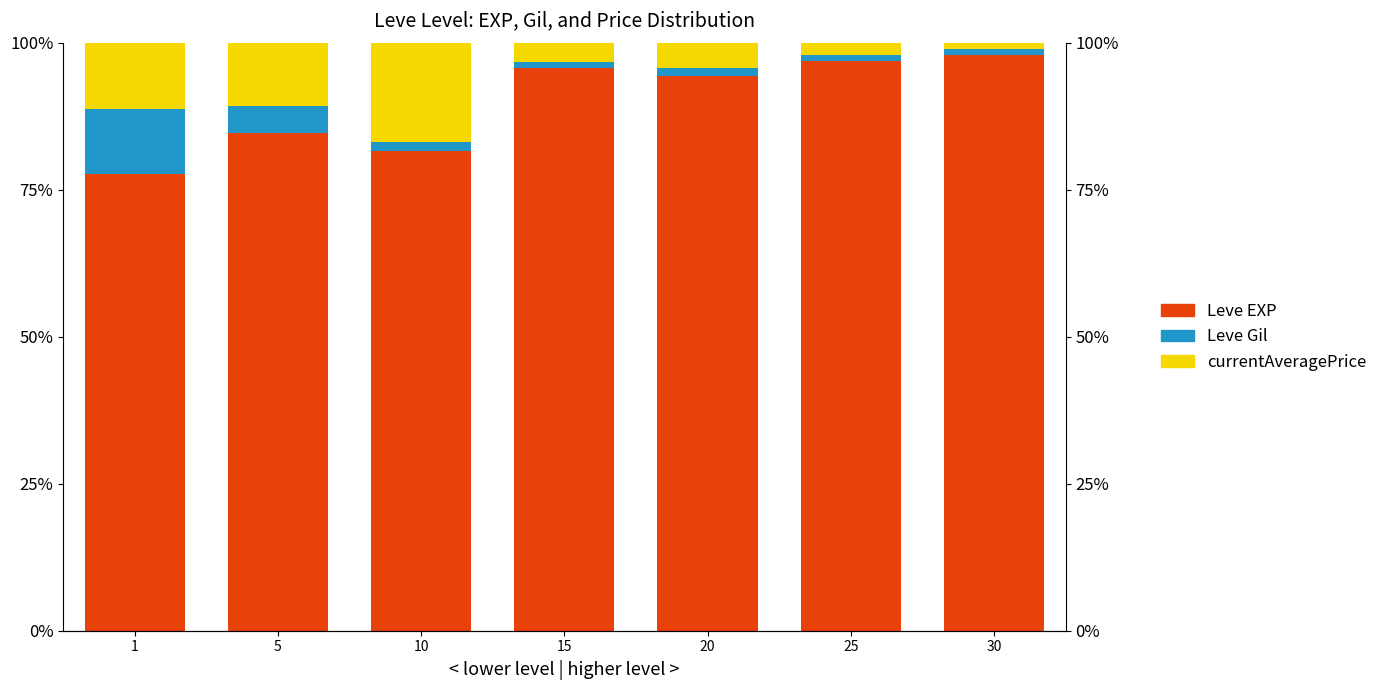

Rank the series by their maximum value, from lowest to highest.

Leve Gil, currentAveragePrice, Leve EXP